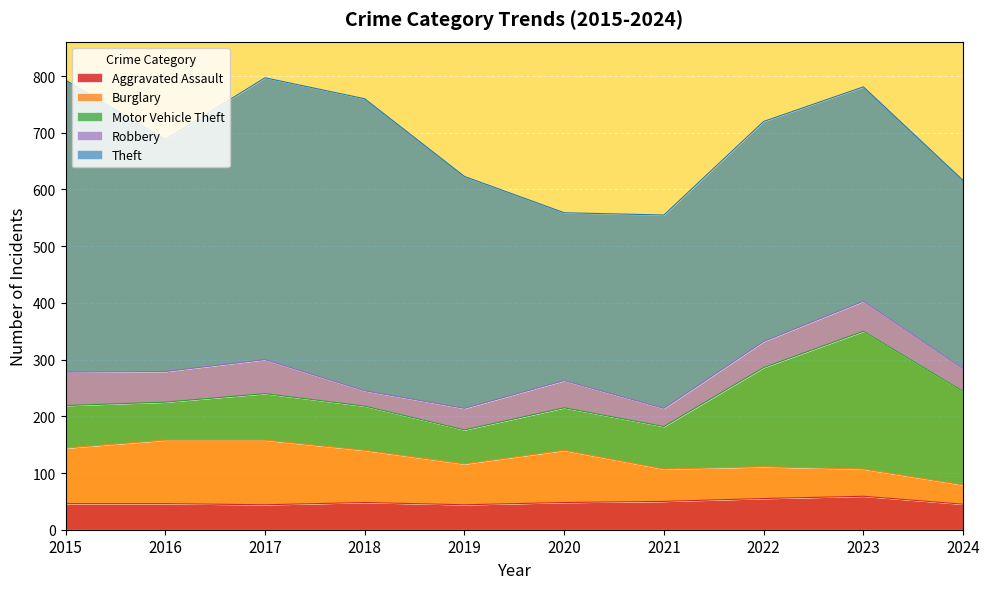

What is the minimum value for Burglary?

34